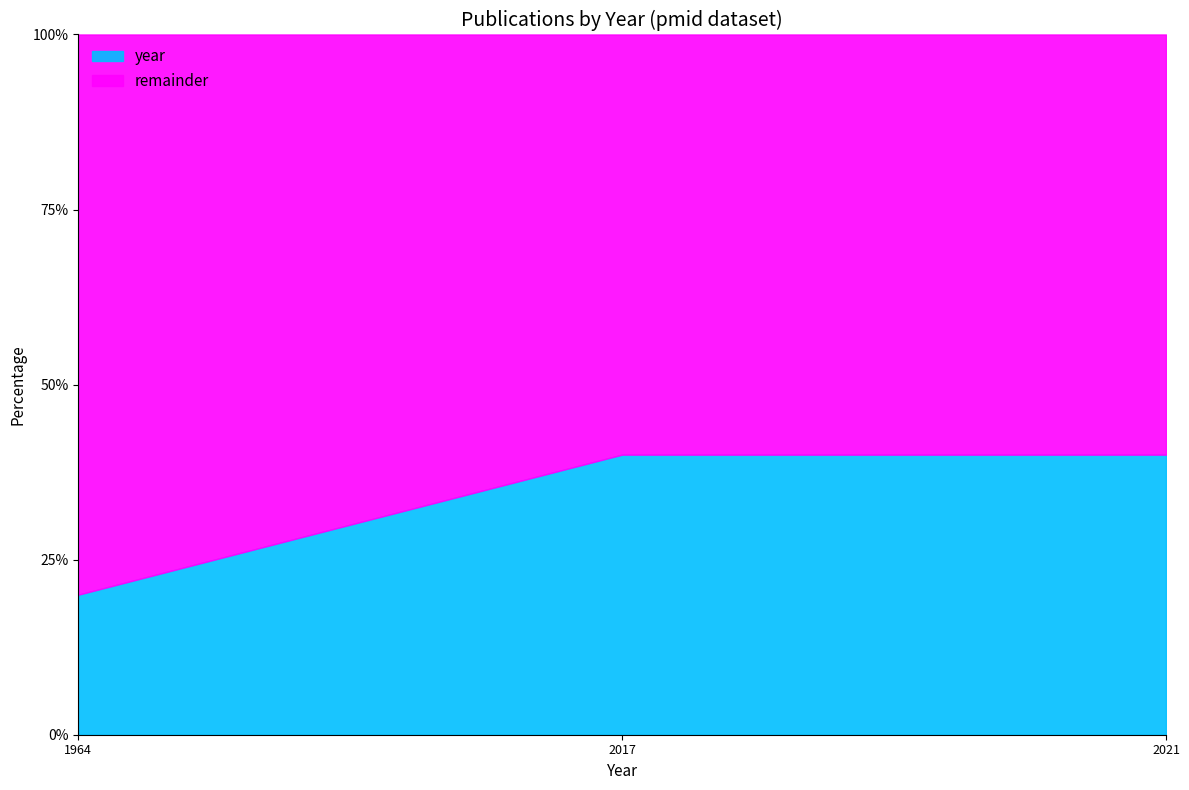

True or false: year has a value of 20 at 1964.

True